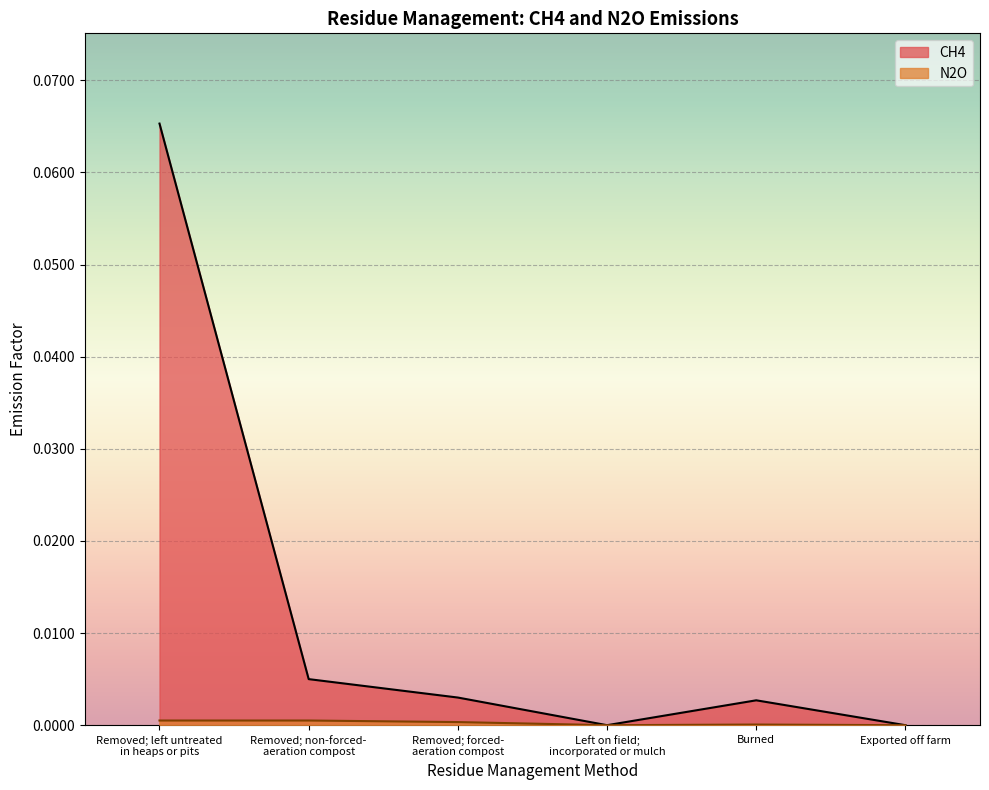

At which label does CH4 reach its minimum?

Left on field;
incorporated or mulch